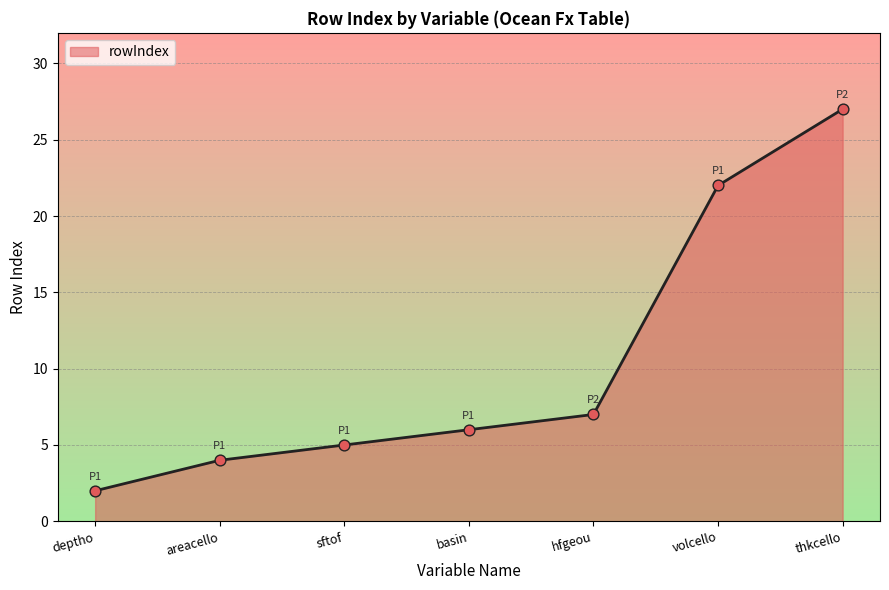

Between volcello and basin, which is larger?

volcello